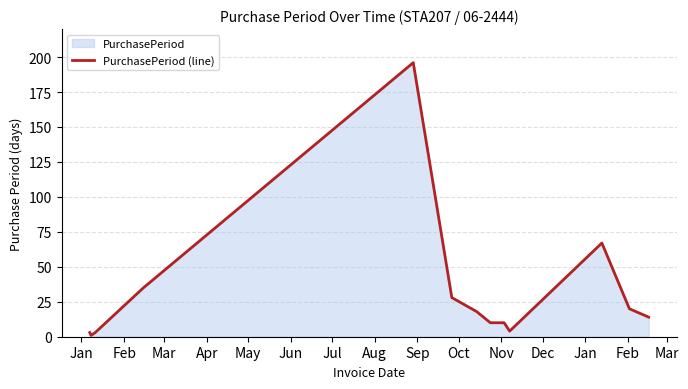

What is the sum of all values?

409